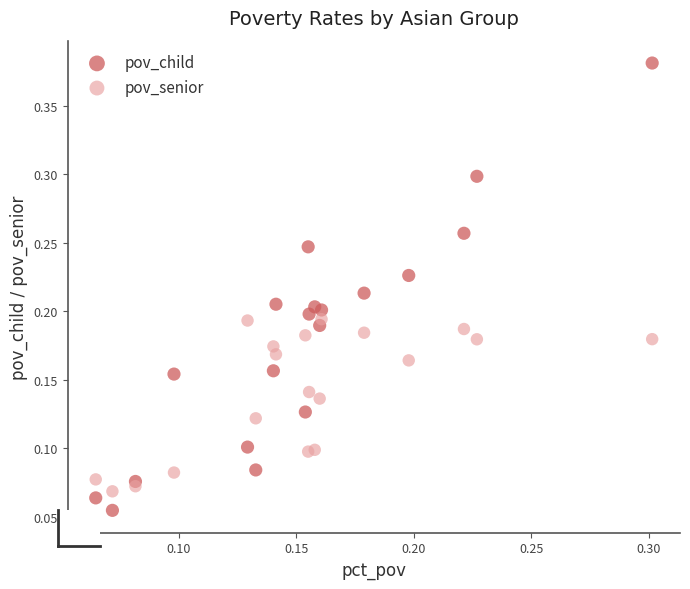

Which series reaches the maximum Y coordinate?

pov_child